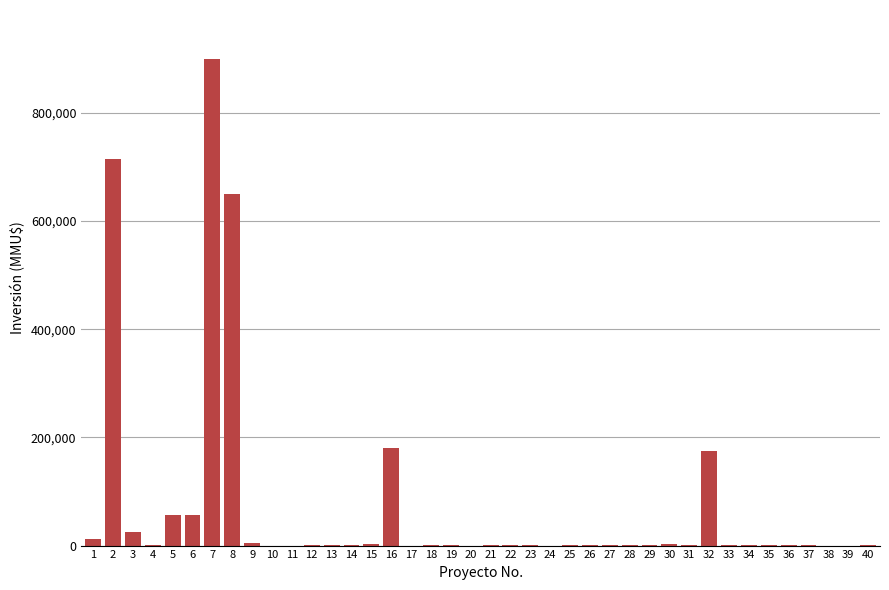

What is the greatest value displayed?

900000